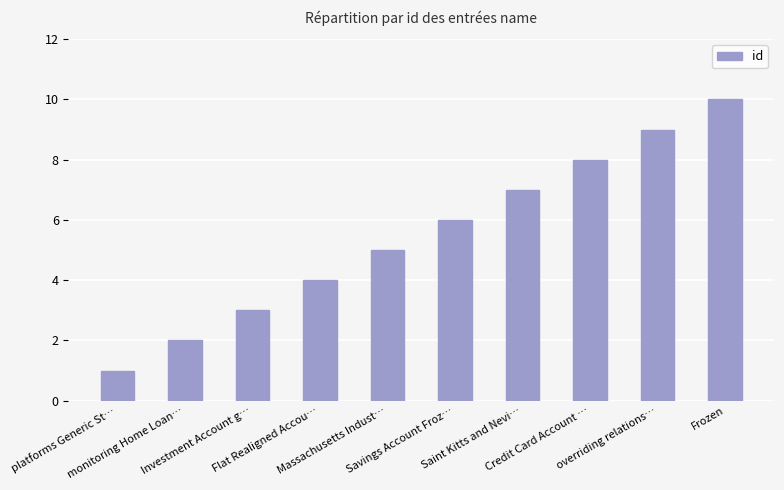

Which has a higher value, Saint Kitts and Nevi… or monitoring Home Loan…?

Saint Kitts and Nevi…